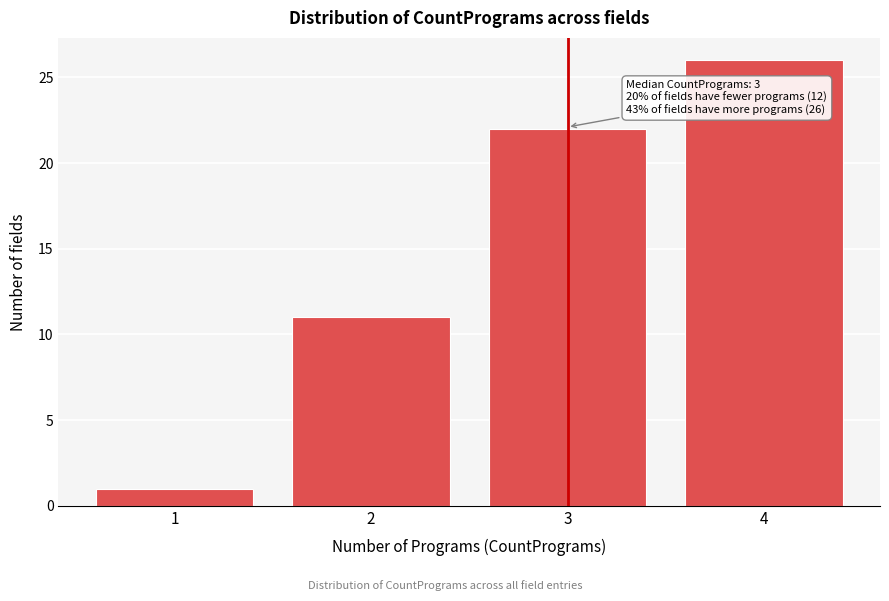

Reading right to left, what are all the values shown in this chart?

4=26	3=22	2=11	1=1